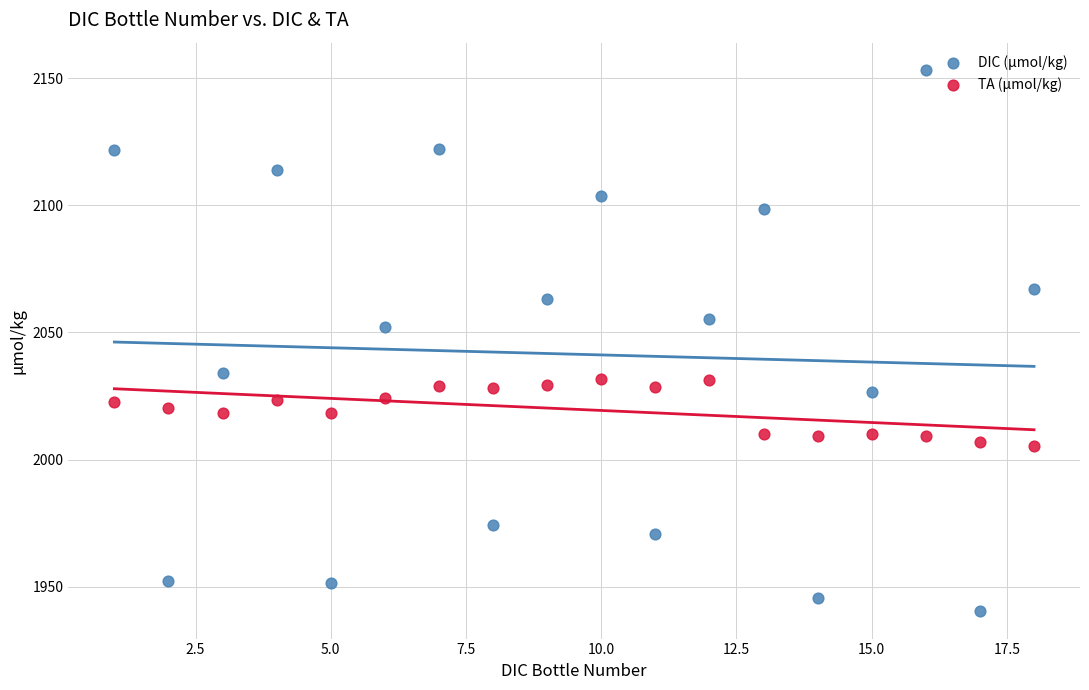

Across all series, what Y value is closest to 2046?

2052.0